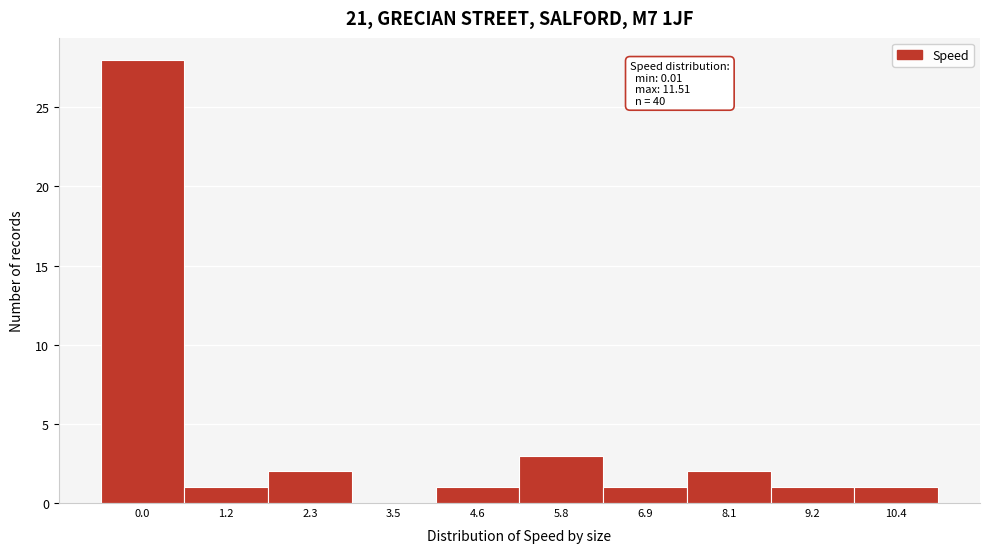

Reading left to right, extract all data points from this chart.

0.0=28	1.2=1	2.3=2	3.5=0	4.6=1	5.8=3	6.9=1	8.1=2	9.2=1	10.4=1